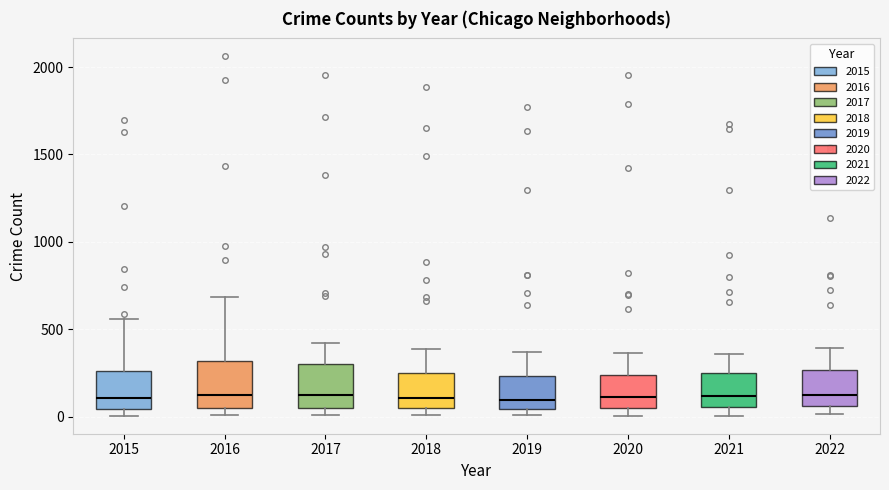

Reading left to right, transcribe this box plot: for each box, give where its median line is, the range the box spans, and where its two whiskers end, as read against the y-axis. The values are not printed on the chart, so give them approximately, as read against the axis.

2015: median 100, box 50 to 250, whiskers 0 to 550
2016: median 100, box 50 to 300, whiskers 0 to 700
2017: median 100, box 50 to 300, whiskers 0 to 400
2018: median 100, box 50 to 250, whiskers 0 to 400
2019: median 100, box 50 to 250, whiskers 0 to 350
2020: median 100, box 50 to 250, whiskers 0 to 350
2021: median 100, box 50 to 250, whiskers 0 to 350
2022: median 100, box 50 to 250, whiskers 0 to 400